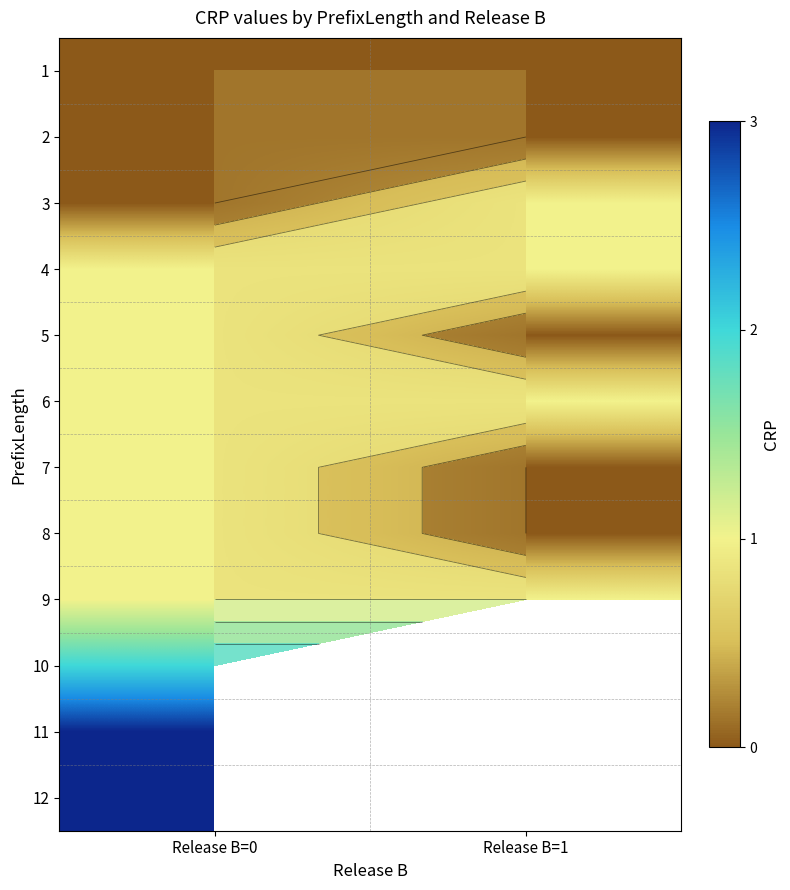

How many distinct data groups are displayed?

12